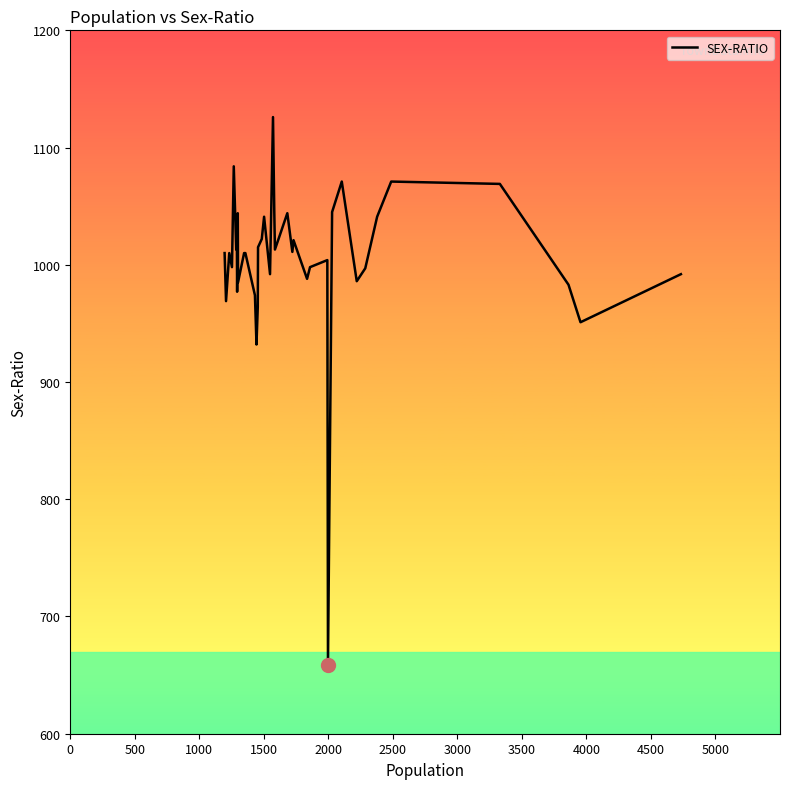

What is the smallest value displayed?

659